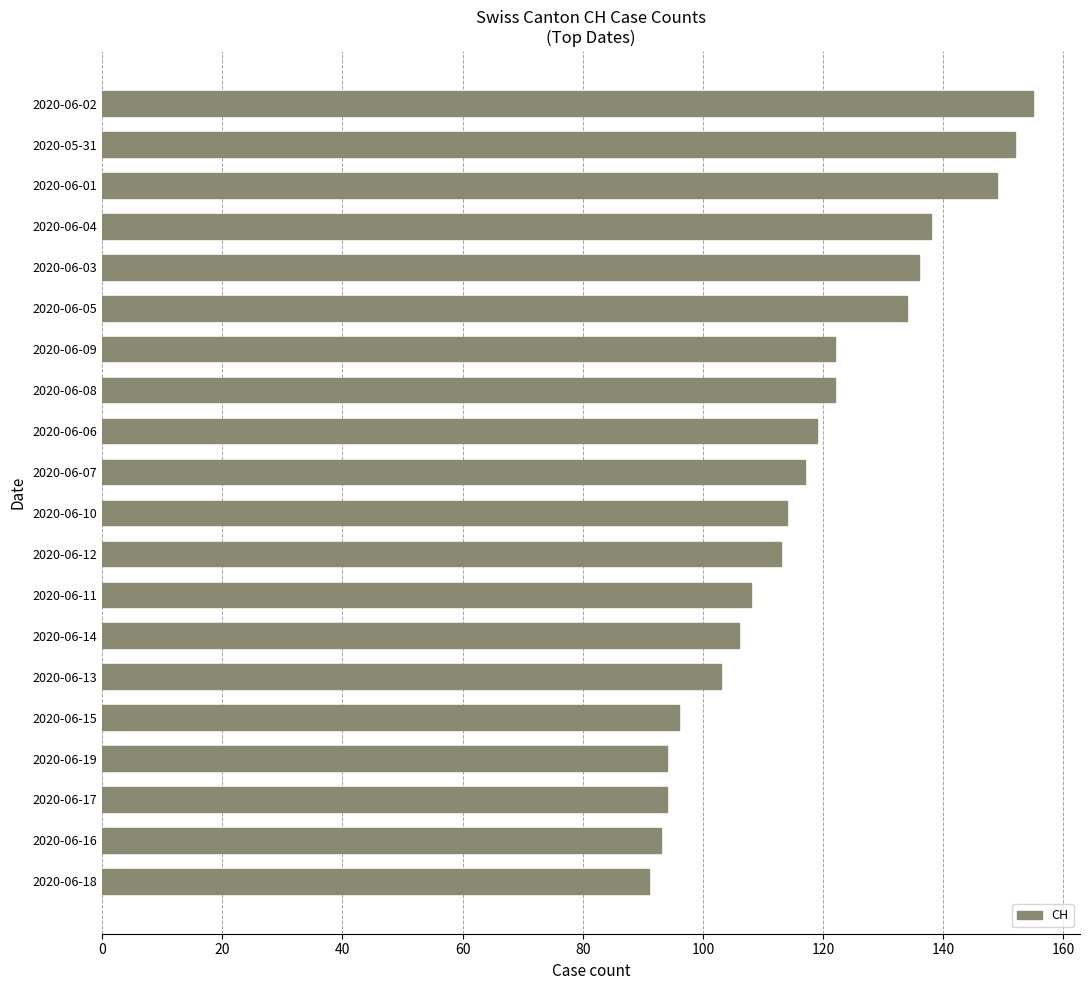

What is the sum of all values?

2356